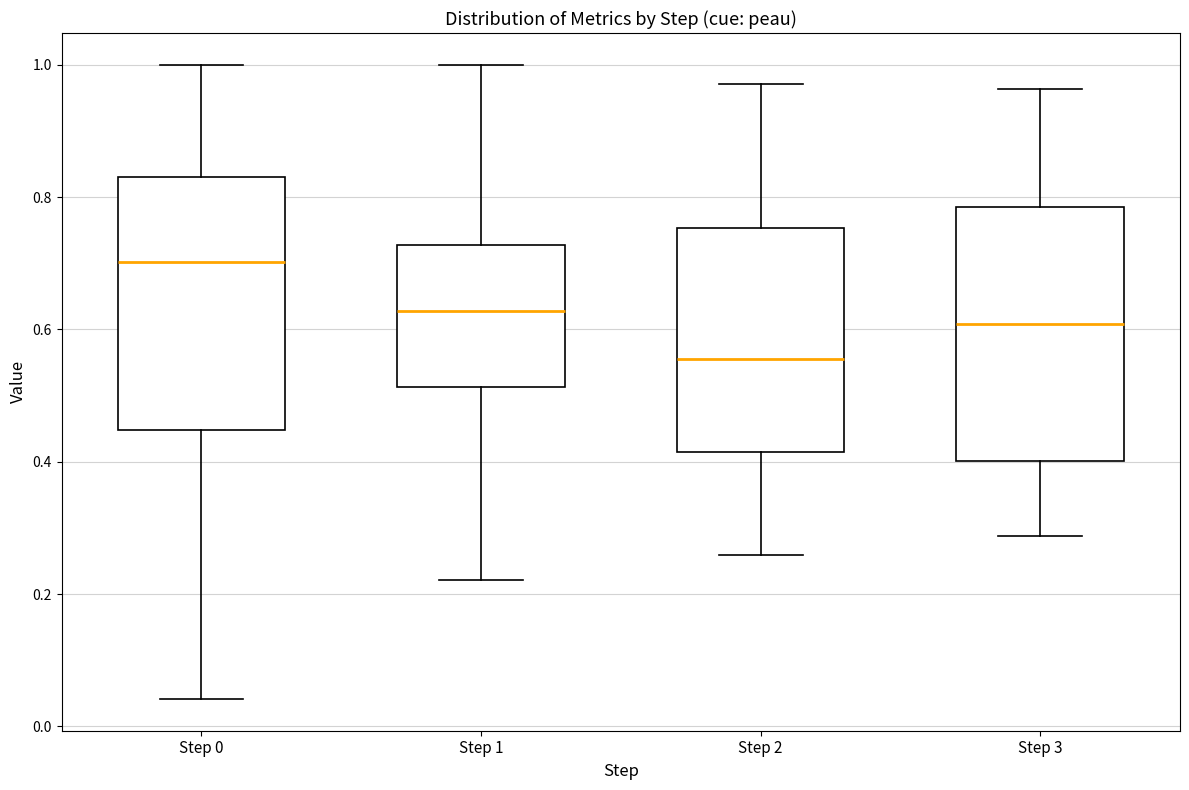

Reading left to right, read every box against the y-axis: the position of its median line, the range the box covers, and the ends of its whiskers. The values are not printed on the chart, so give them approximately, as read against the axis.

Step 0: median 0.70, box 0.44 to 0.84, whiskers 0.04 to 1.00
Step 1: median 0.62, box 0.52 to 0.72, whiskers 0.22 to 1.00
Step 2: median 0.56, box 0.42 to 0.76, whiskers 0.26 to 0.98
Step 3: median 0.60, box 0.40 to 0.78, whiskers 0.28 to 0.96